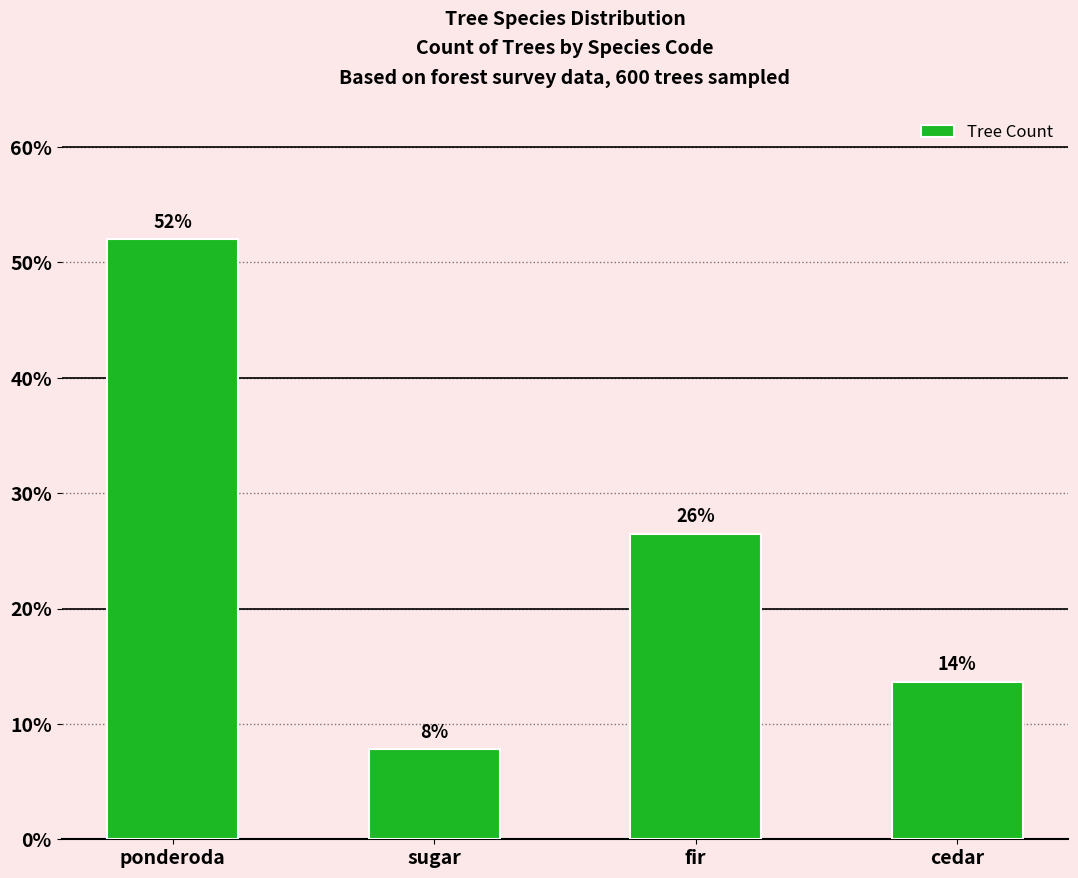

Does the chart contain any negative values?

No